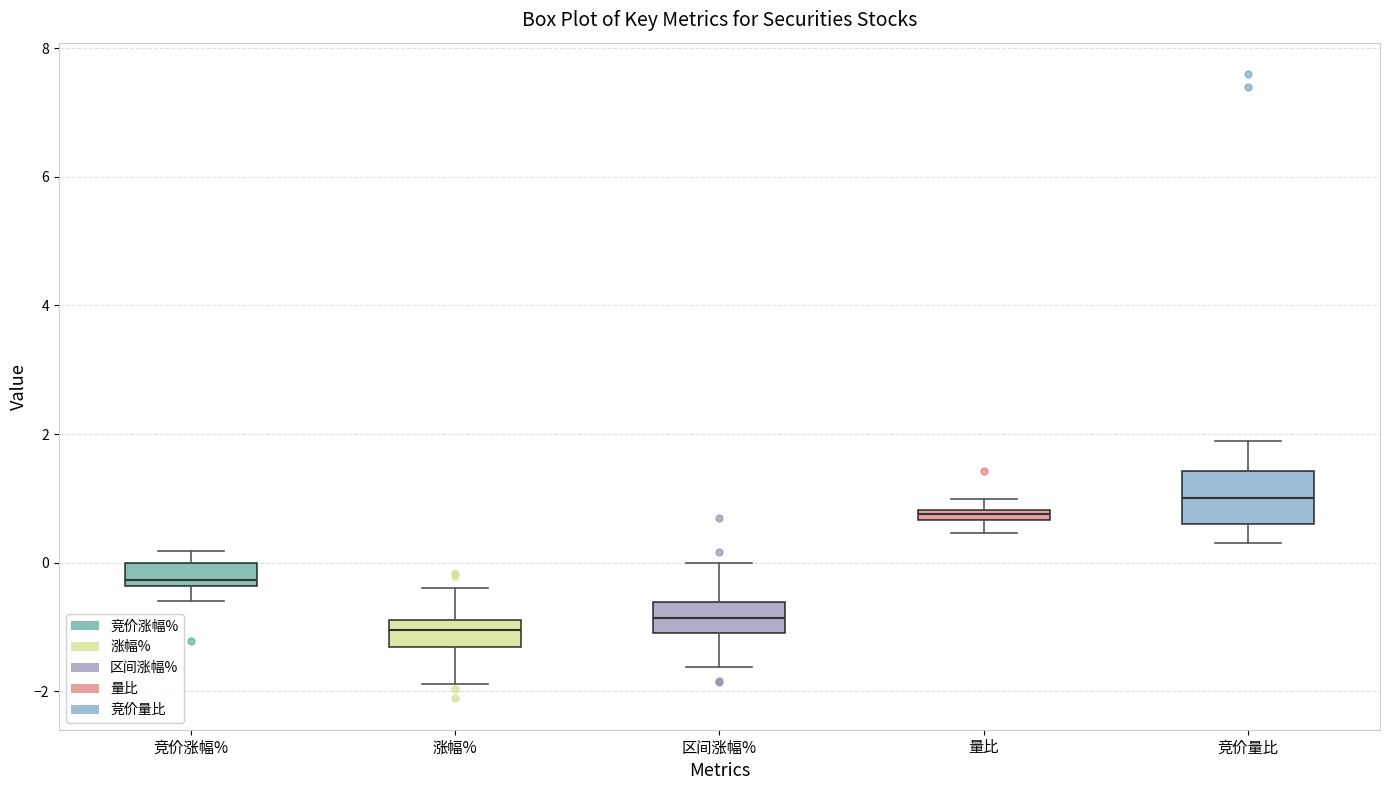

Where does the upper whisker of the box for 区间涨幅% end on the y-axis? The values are not printed on the chart, so give them approximately, as read against the axis.

0.0